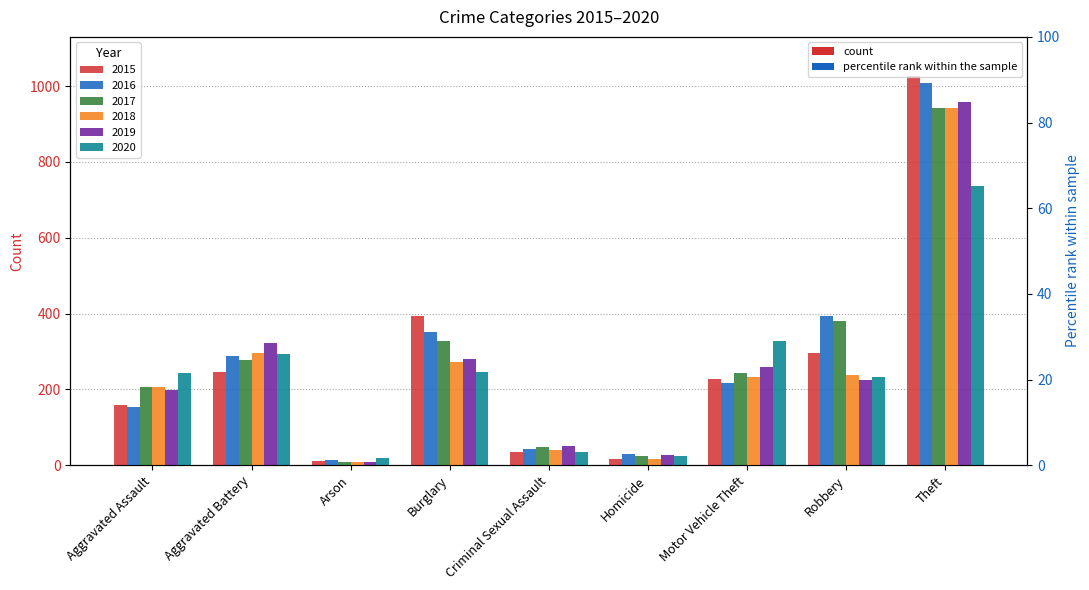

What is the label of the 9th bar from the left?

Theft